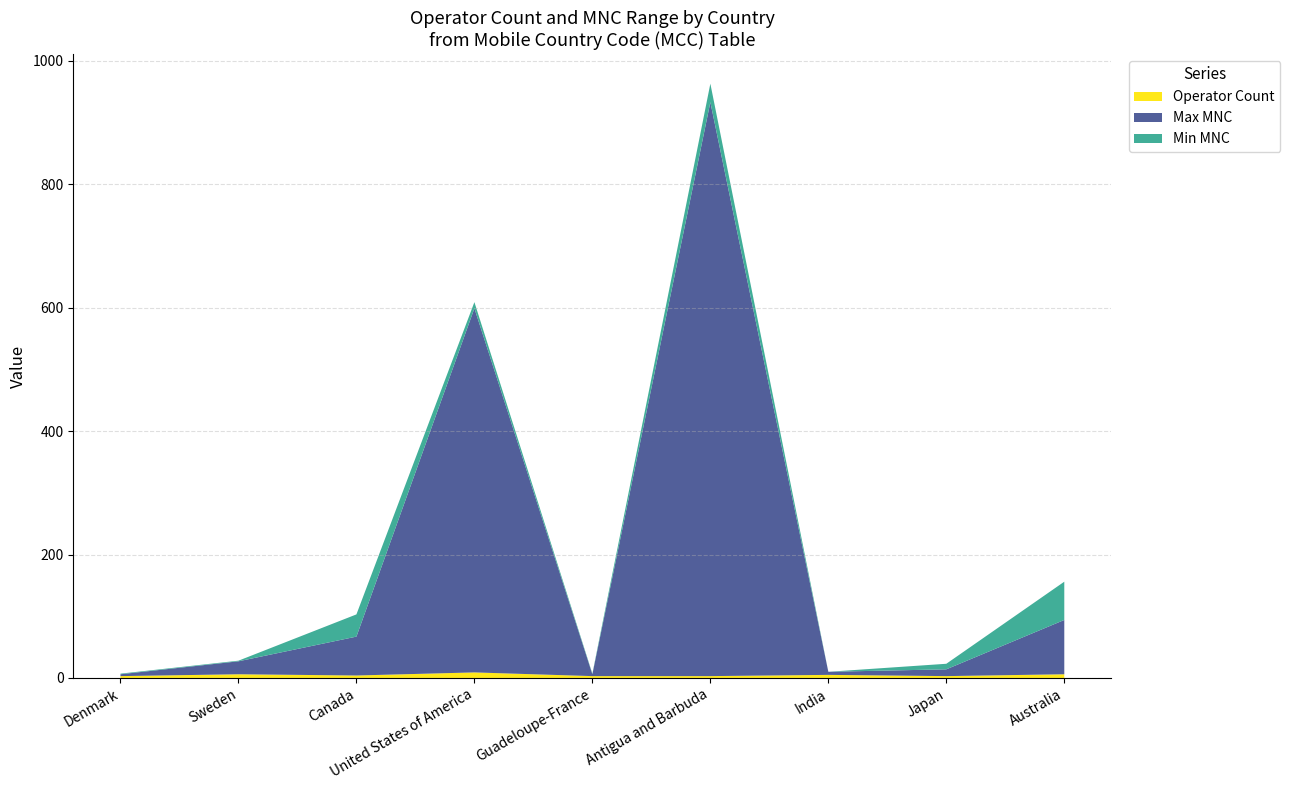

Reading left to right, extract all data points from this chart.

Operator Count: 3	6	4	9	3	3	5	3	6
Max MNC: 3	21	63	590	3	930	5	11	88
Min MNC: 1	1	36	10	1	30	0	9	62